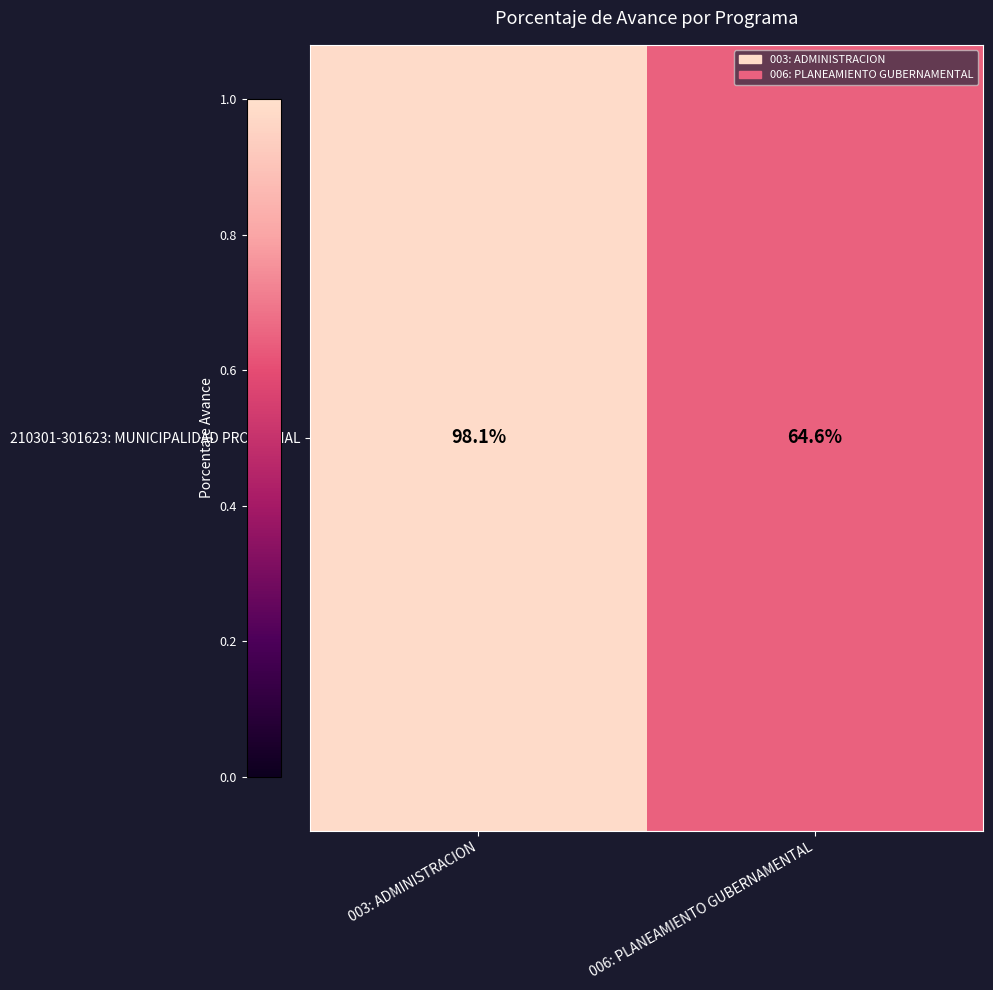

How many categories are shown in the chart?

2